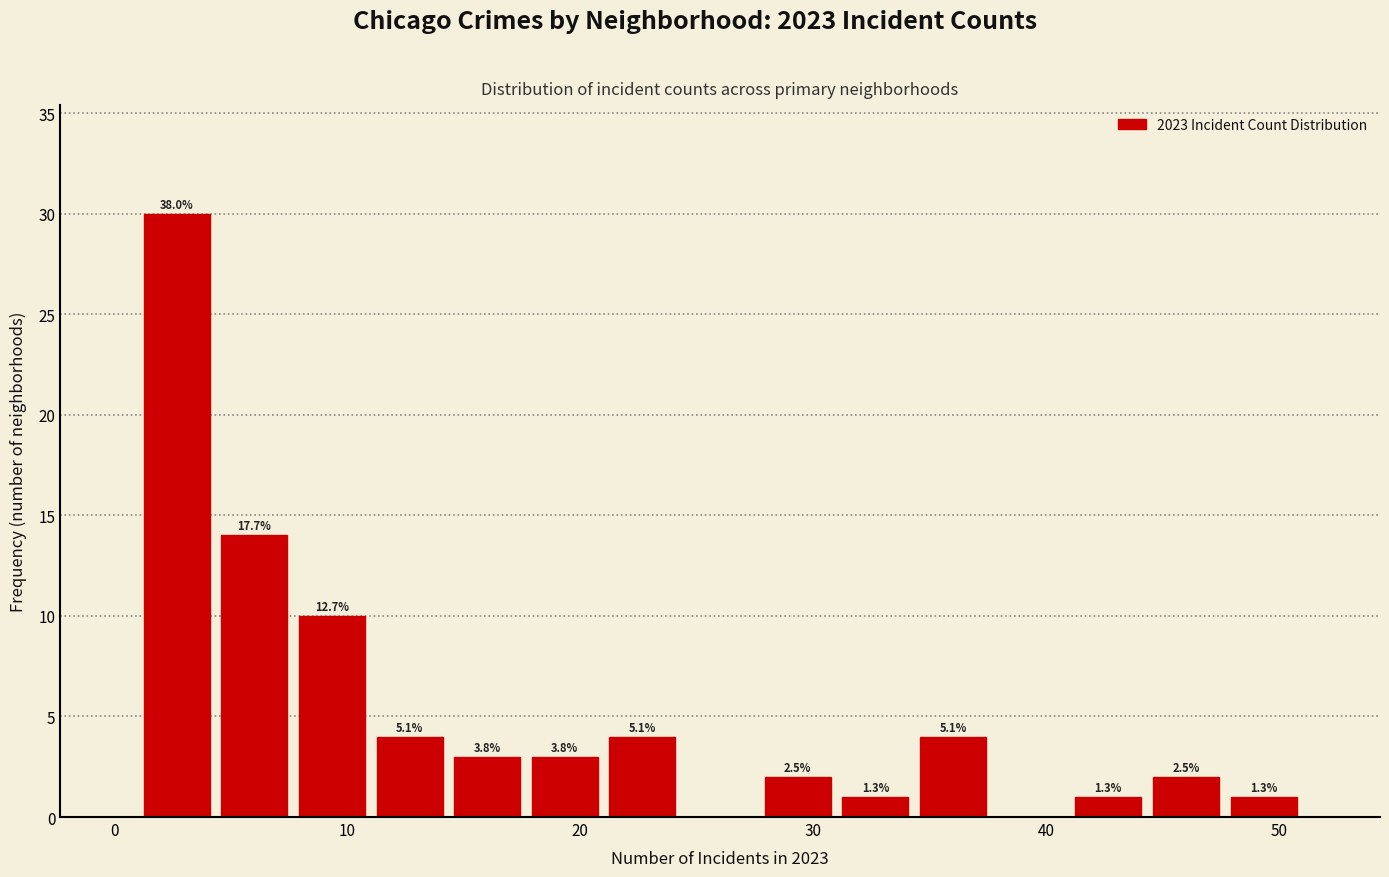

Read against the x-axis, roughly where is the centre of the tallest bar?

3